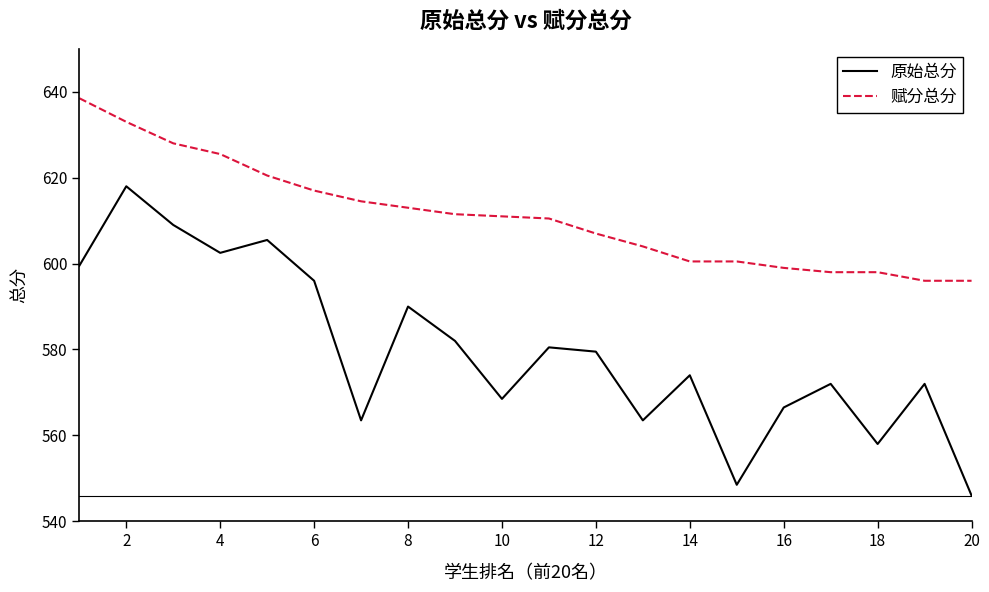

Which series has the largest total across all categories?

赋分总分